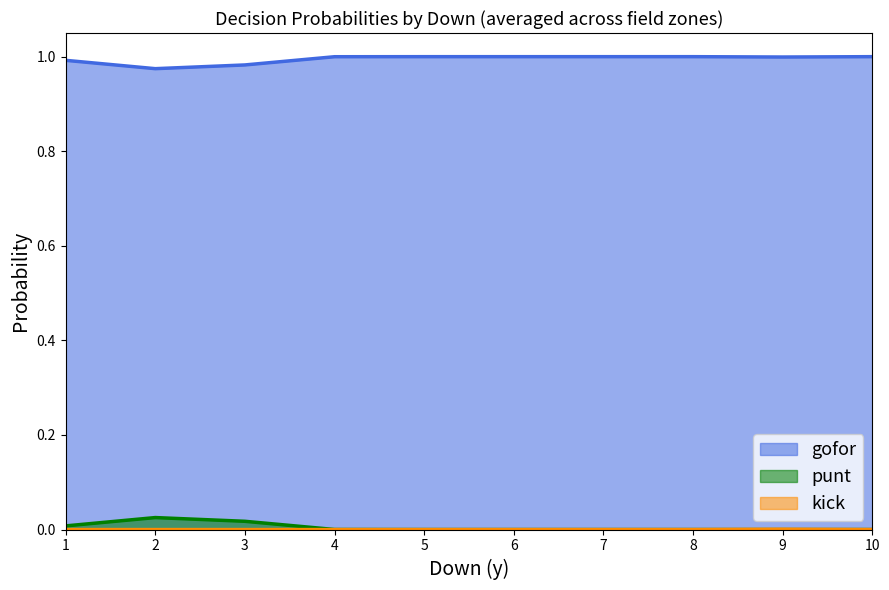

What is the maximum value shown in the chart?

1.0